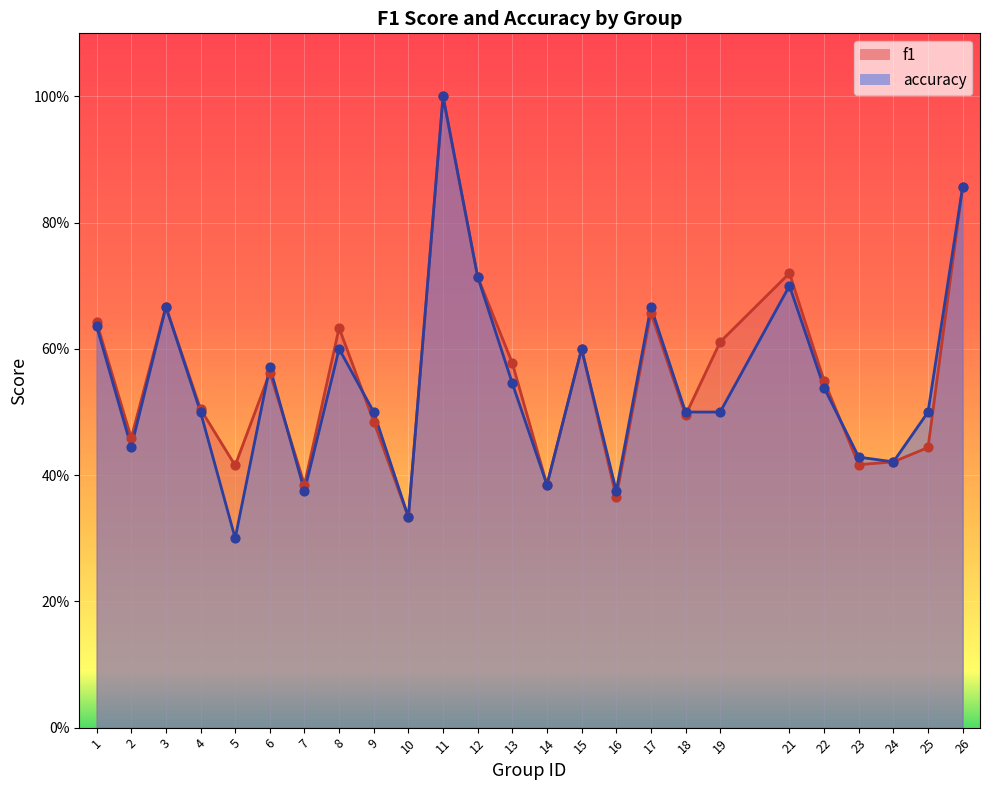

Which series has the largest total across all categories?

f1